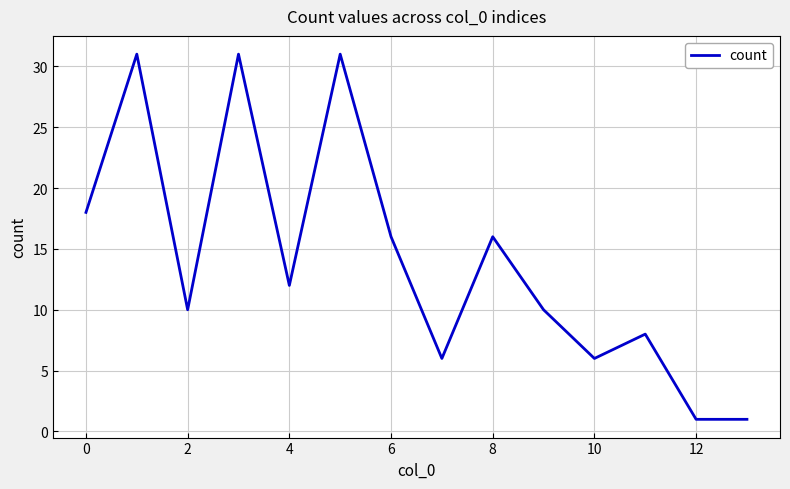

Is this an area chart (filled region under the line)?

No